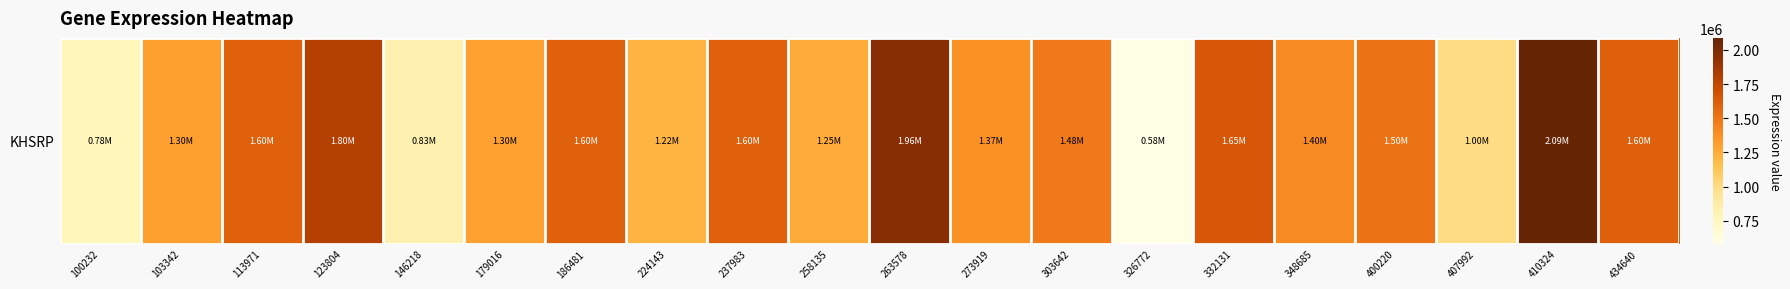

Reading left to right, transcribe all the data shown in this chart.

100232=775417	103342=1301185	113971=1597425	123804=1798130	146218=825468	179016=1296412	186481=1598155	224143=1217103	237983=1595939	258135=1253319	263578=1960668	273919=1367731	303642=1475016	326772=582988	332131=1651658	348685=1403521	400220=1504788	407992=999931	410324=2087297	434640=1601102